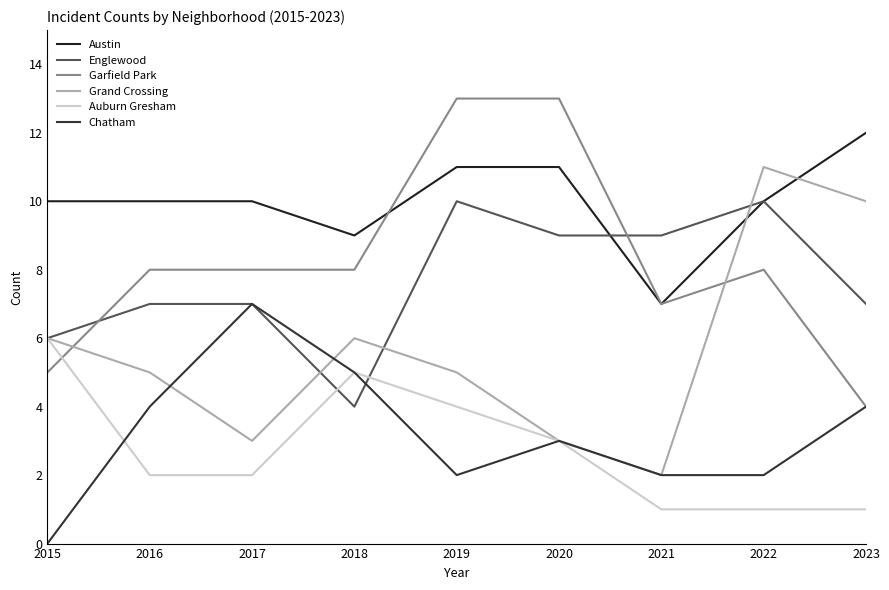

Reading left to right, extract all data points from this chart.

Austin: 2015=10	2016=10	2017=10	2018=9	2019=11	2020=11	2021=7	2022=10	2023=12
Englewood: 2015=6	2016=7	2017=7	2018=4	2019=10	2020=9	2021=9	2022=10	2023=7
Garfield Park: 2015=5	2016=8	2017=8	2018=8	2019=13	2020=13	2021=7	2022=8	2023=4
Grand Crossing: 2015=6	2016=5	2017=3	2018=6	2019=5	2020=3	2021=2	2022=11	2023=10
Auburn Gresham: 2015=6	2016=2	2017=2	2018=5	2019=4	2020=3	2021=1	2022=1	2023=1
Chatham: 2015=0	2016=4	2017=7	2018=5	2019=2	2020=3	2021=2	2022=2	2023=4